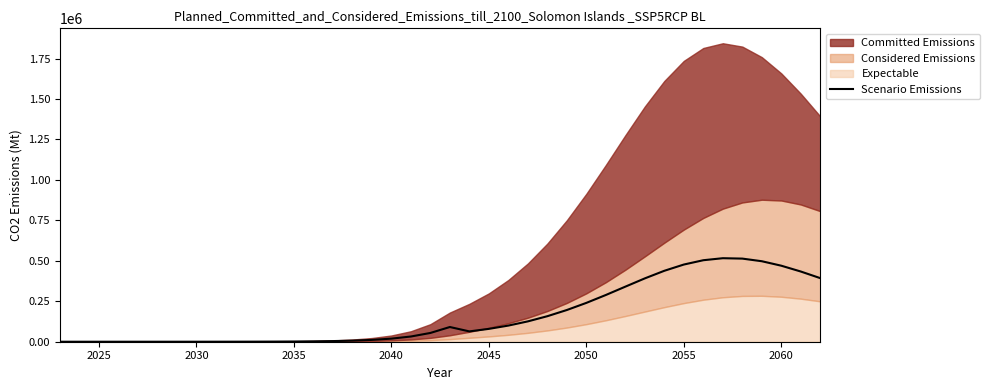

What is the maximum value for Scenario Emissions?

516130.6